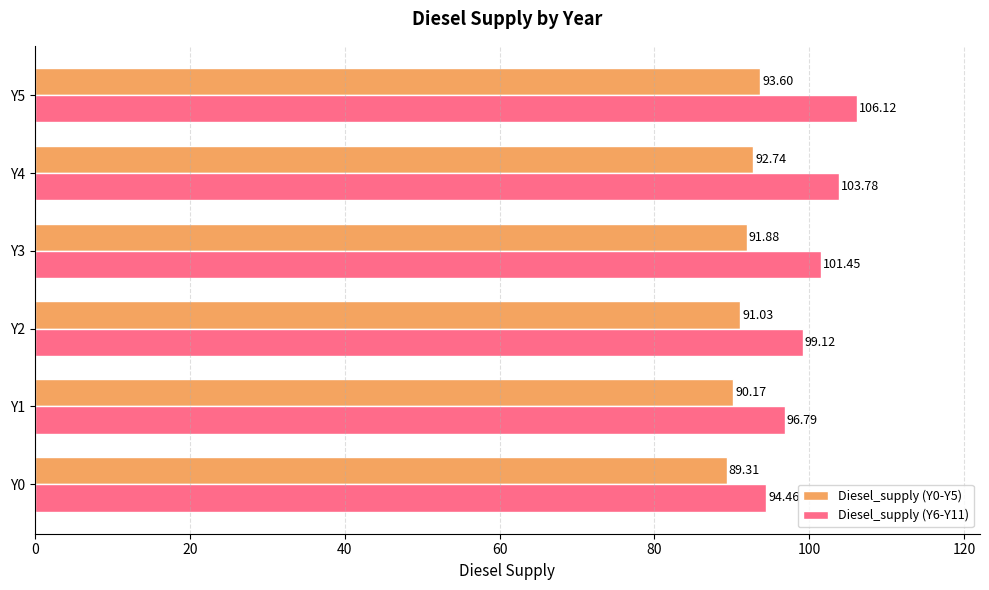

What is the total value across all series at Y3?

193.3